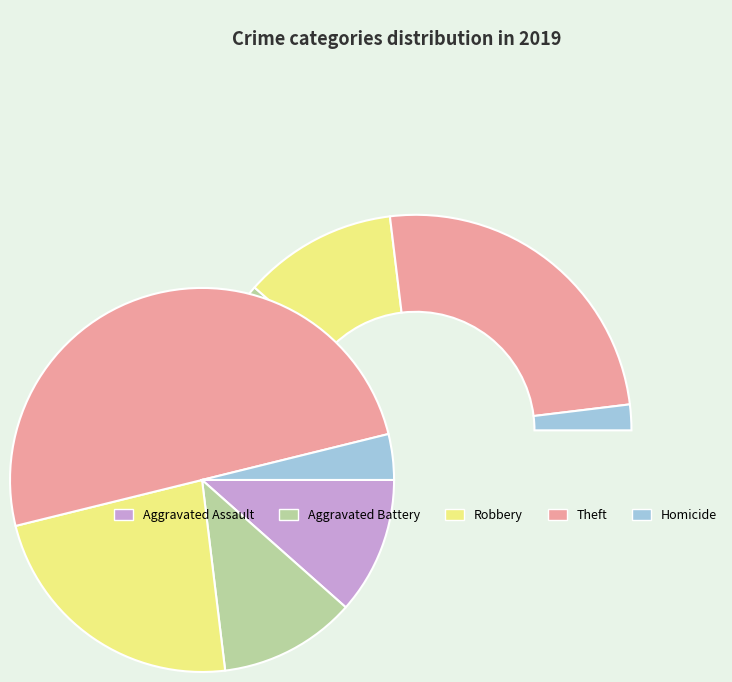

Is it true that Homicide is 1% of the pie?

False